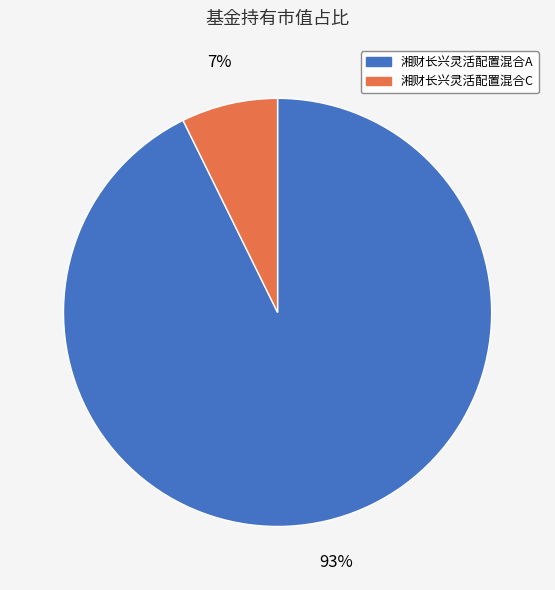

To the nearest percent, what portion does 湘财长兴灵活配置混合A represent?

93%